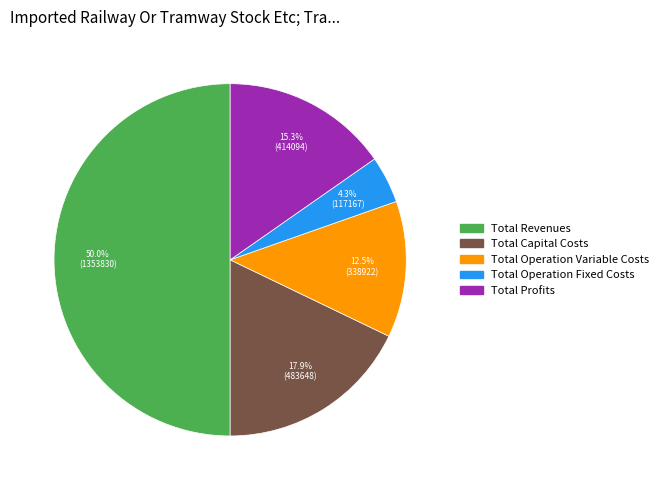

Which slice is the smallest?

Total Operation Fixed Costs